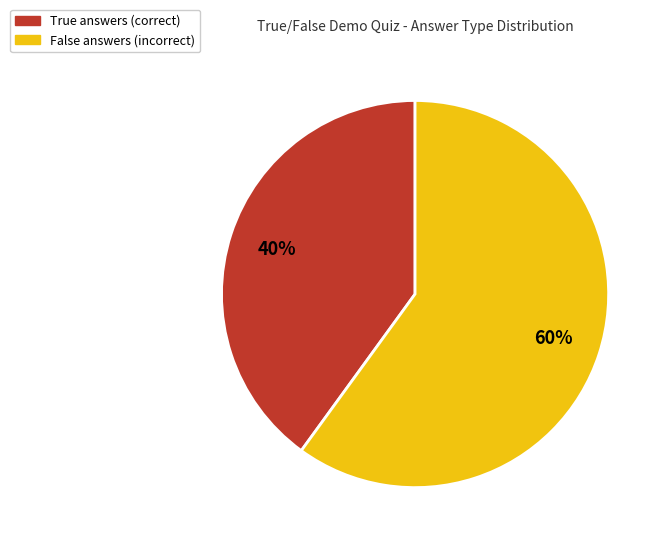

To the nearest percent, what is the difference between the largest and smallest slice percentages?

20%